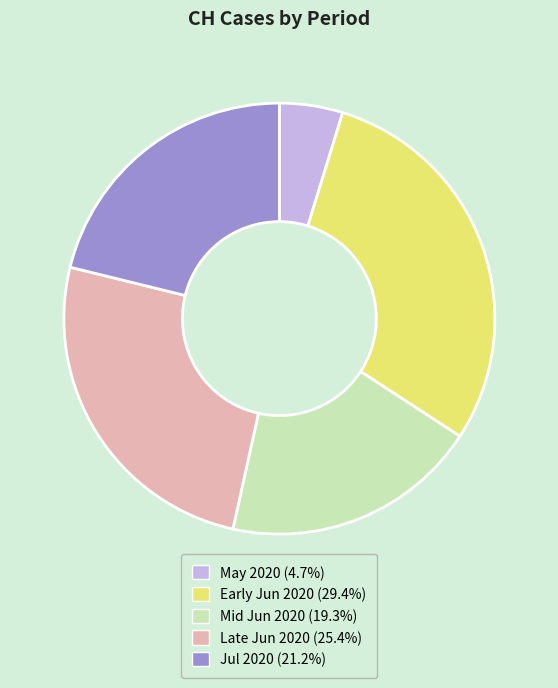

Does any single category account for the majority?

No